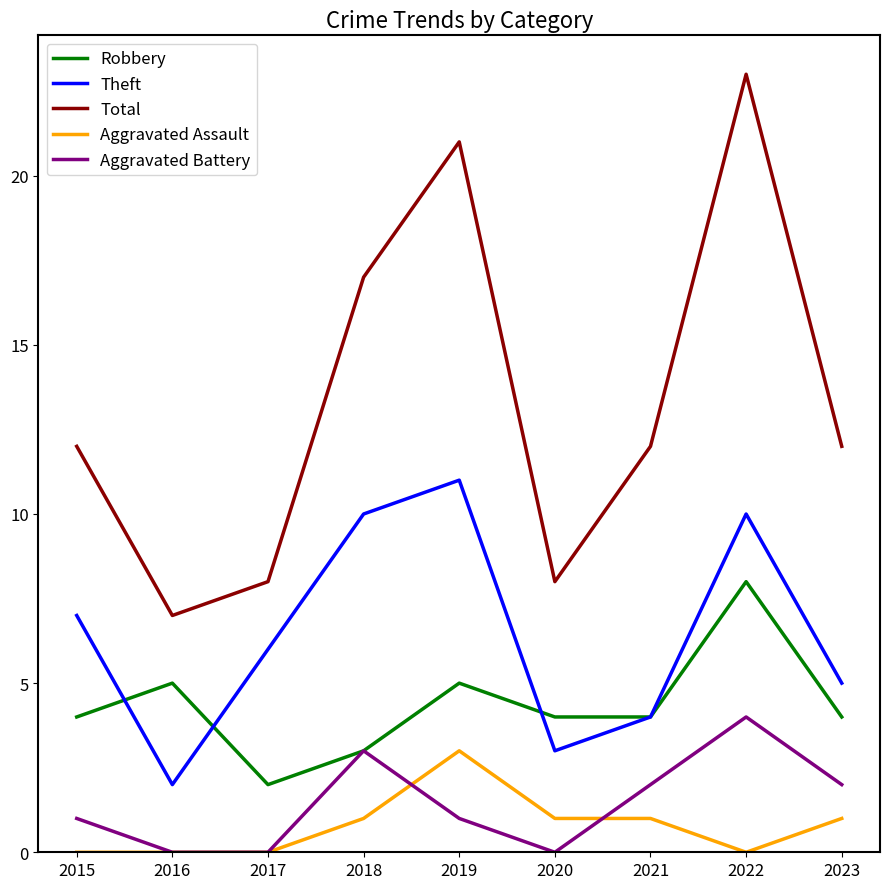

What is the difference between the highest and lowest values at 2019?

20